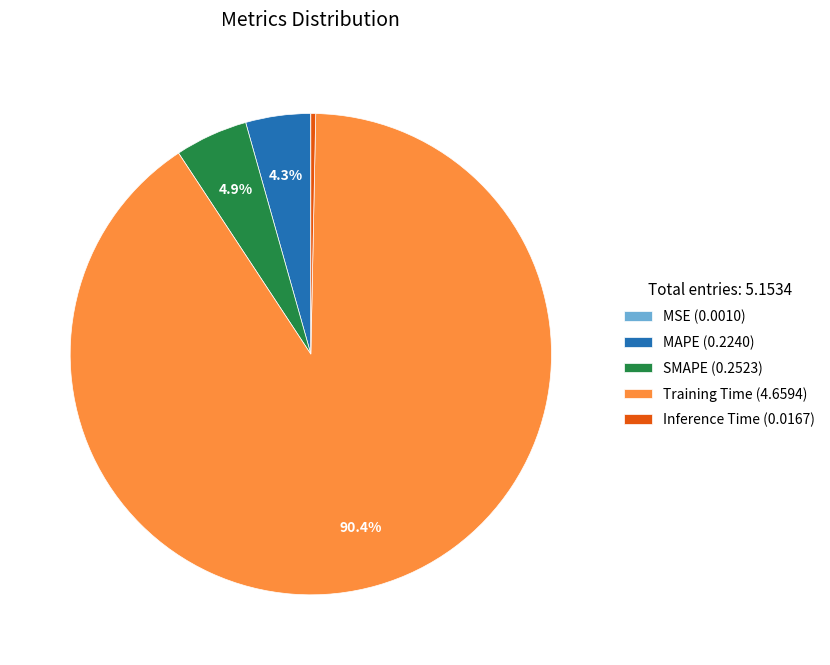

What portion of the pie excludes SMAPE (0.2523)?

95.1%